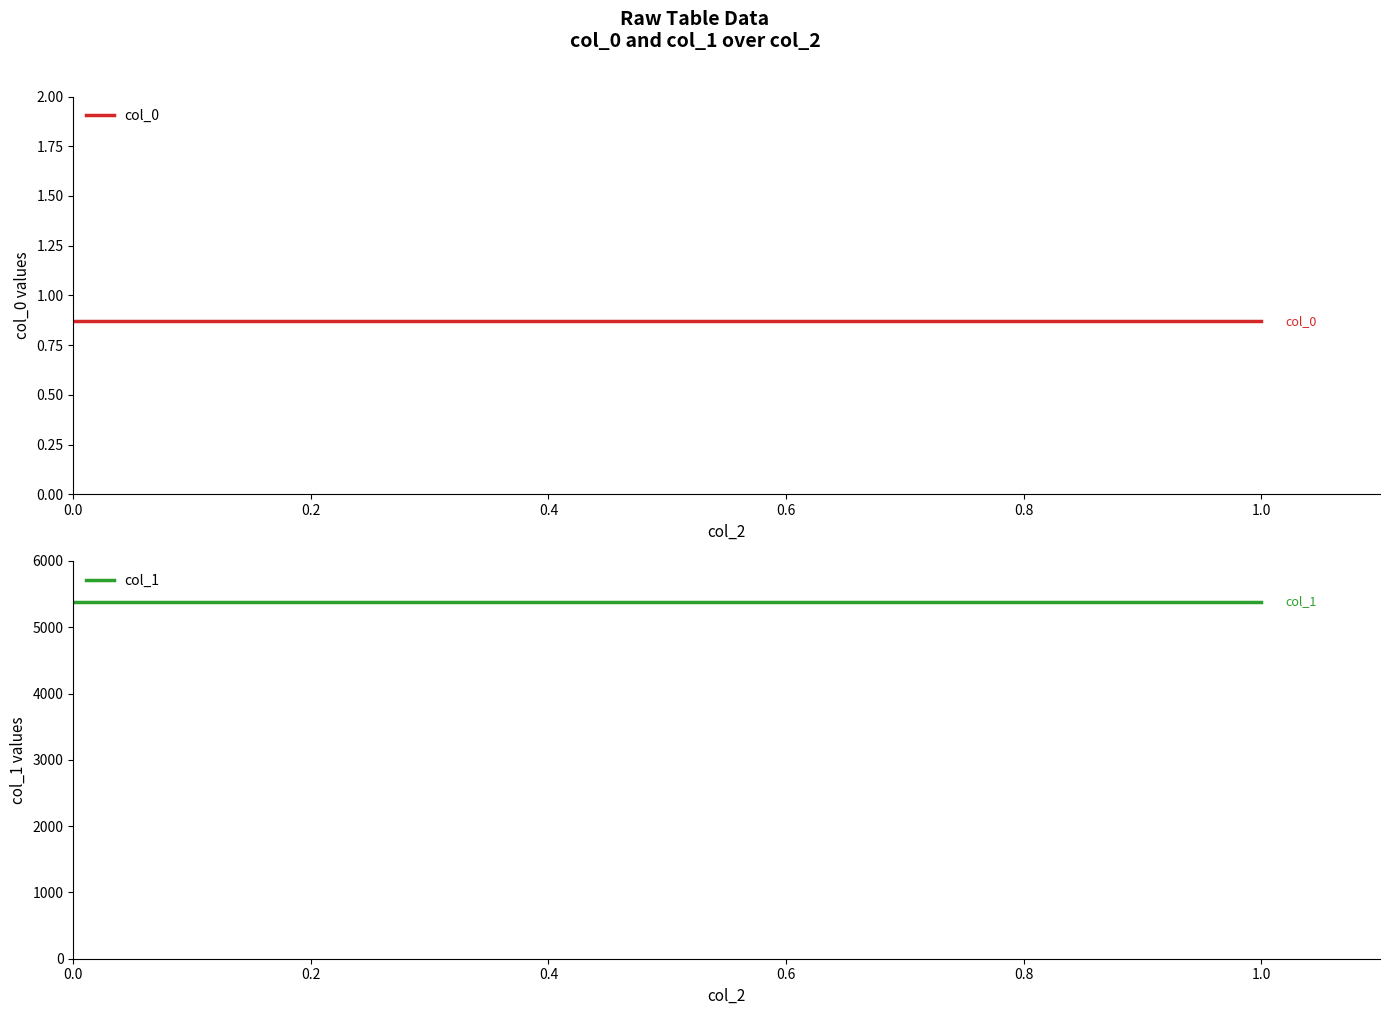

Between 0.2 and 0.6, which series saw the biggest shift?

col_0